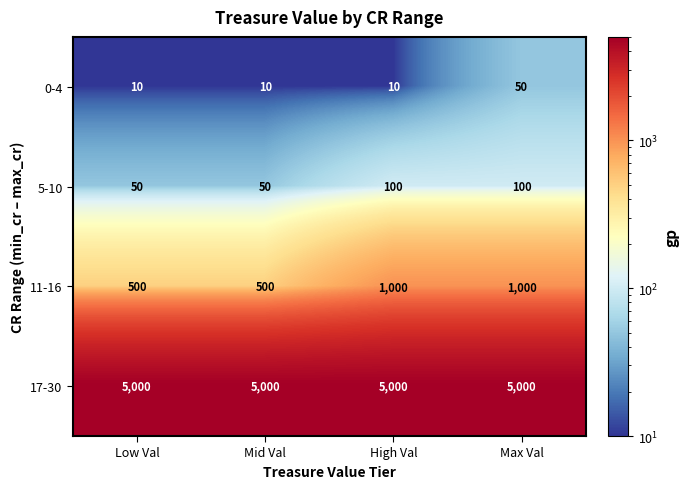

Which series has the largest total across all categories?

17-30